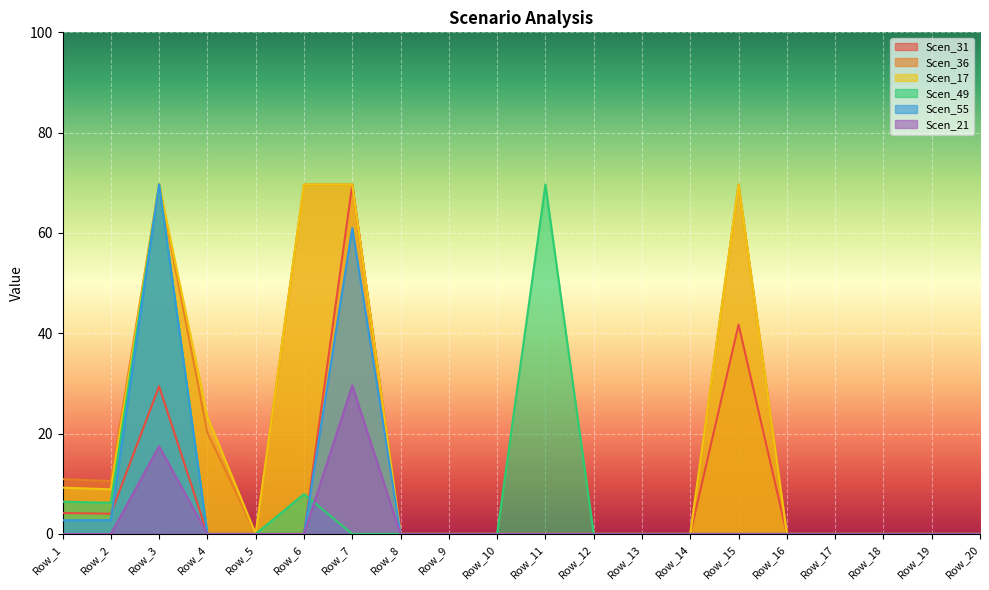

In Scen_21, how many points are higher than both neighbors (excluding endpoints)?

2